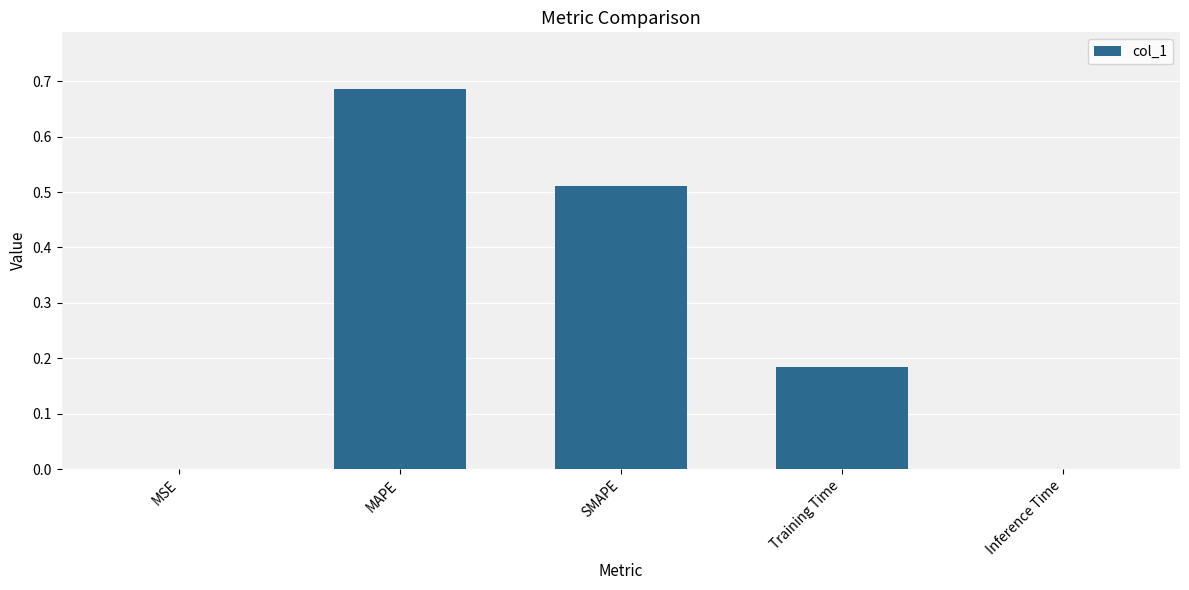

Between MSE and Training Time, which is larger?

Training Time